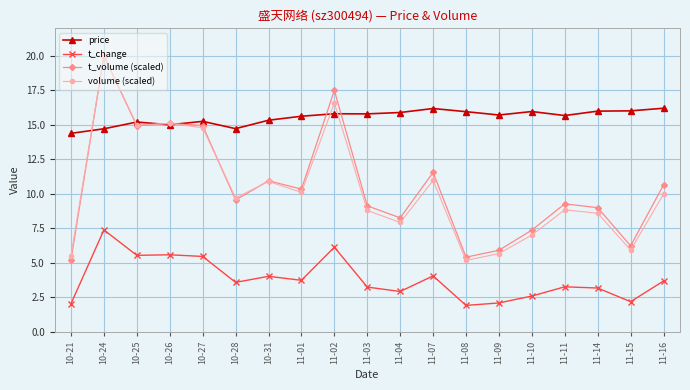

In t_volume (scaled), how many points are lower than both neighbors (excluding endpoints)?

6